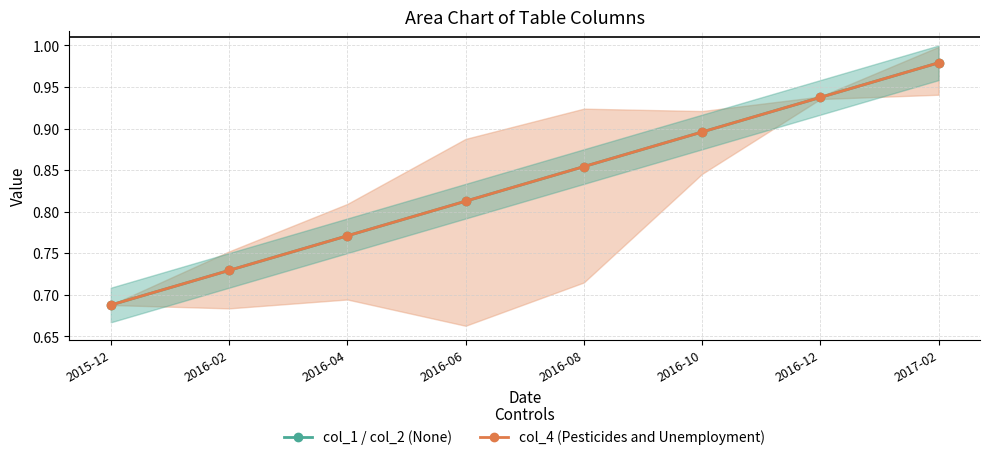

At which label does col_1 / col_2 (None) reach its minimum?

2015-12